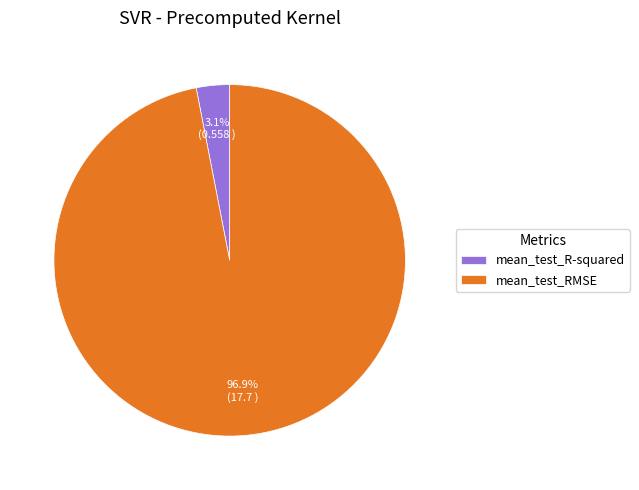

Rank the categories by value from highest to lowest.

mean_test_RMSE, mean_test_R-squared